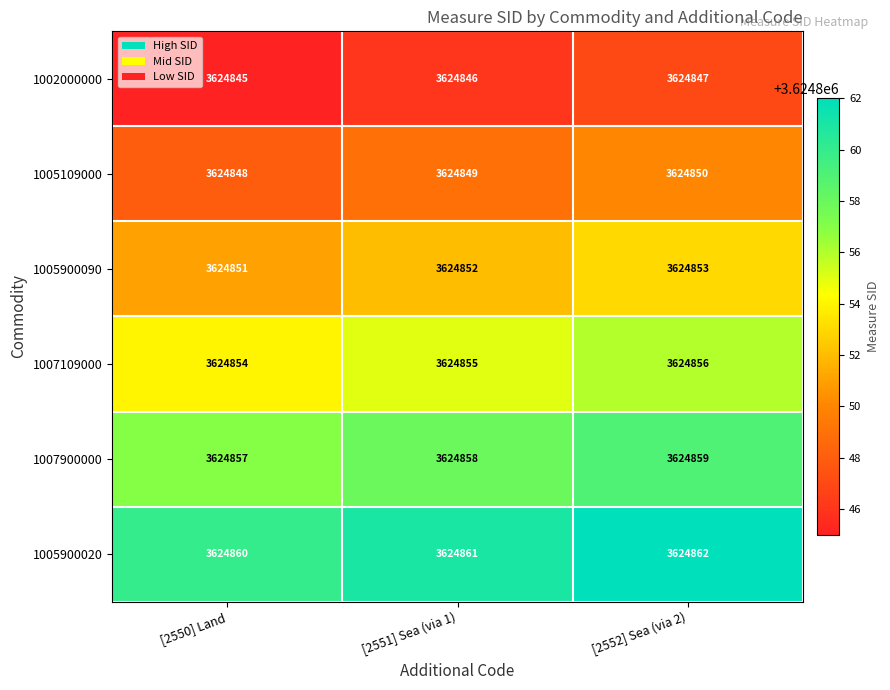

What is the difference between the highest and lowest values at [2551] Sea (via 1)?

15